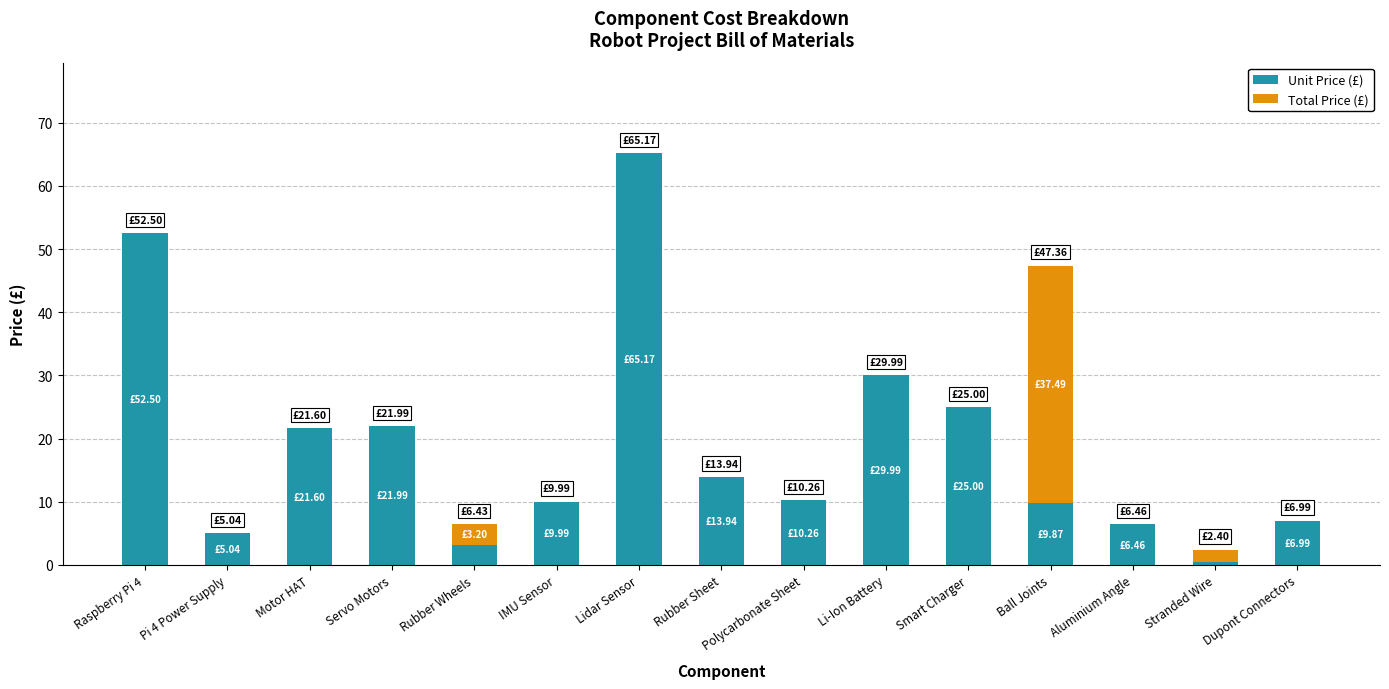

What is the total value across all series at Polycarbonate Sheet?

10.3